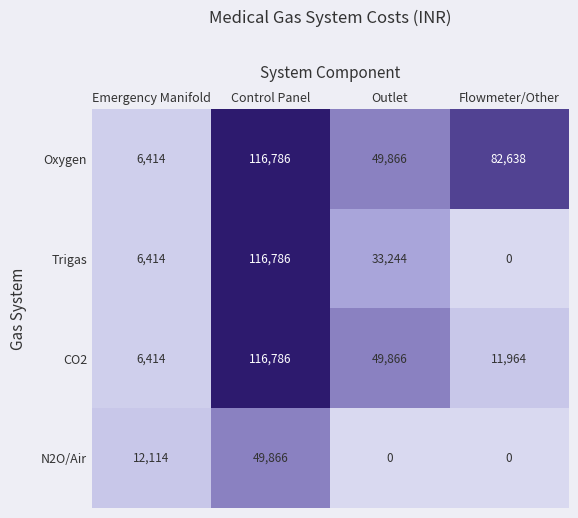

Between Outlet and Flowmeter/Other, which series saw the biggest shift?

CO2